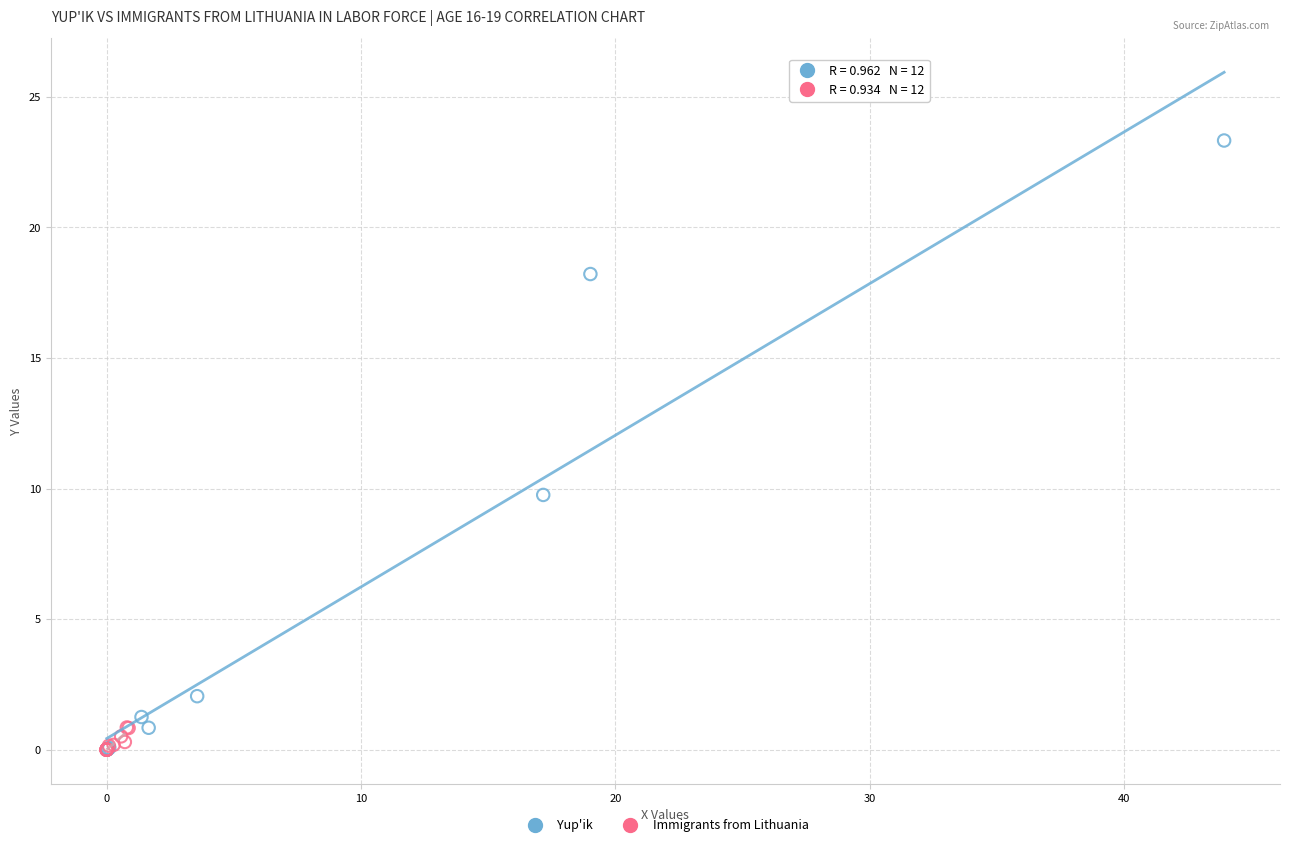

Which series reaches the maximum Y coordinate?

Yup'ik